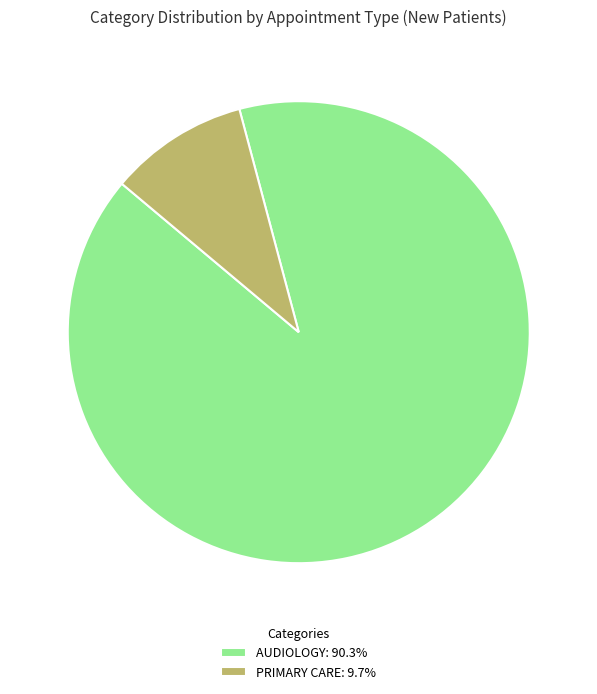

Approximately how many times larger is the value at AUDIOLOGY: 90.3% compared to PRIMARY CARE: 9.7%?

9.3